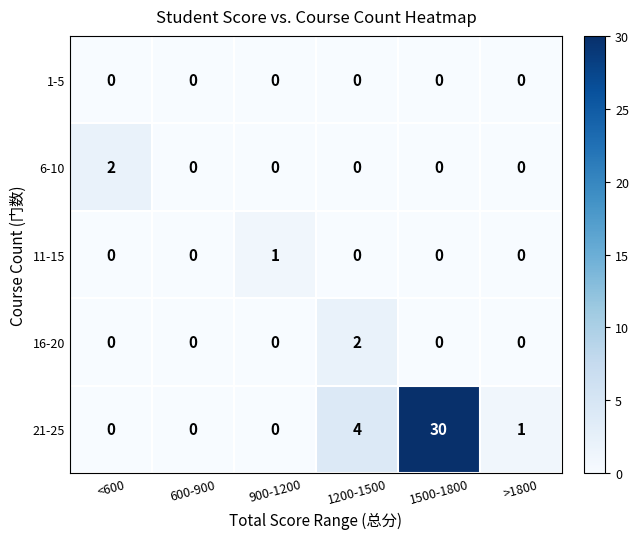

At which label is 21-25 closest to 15?

1200-1500